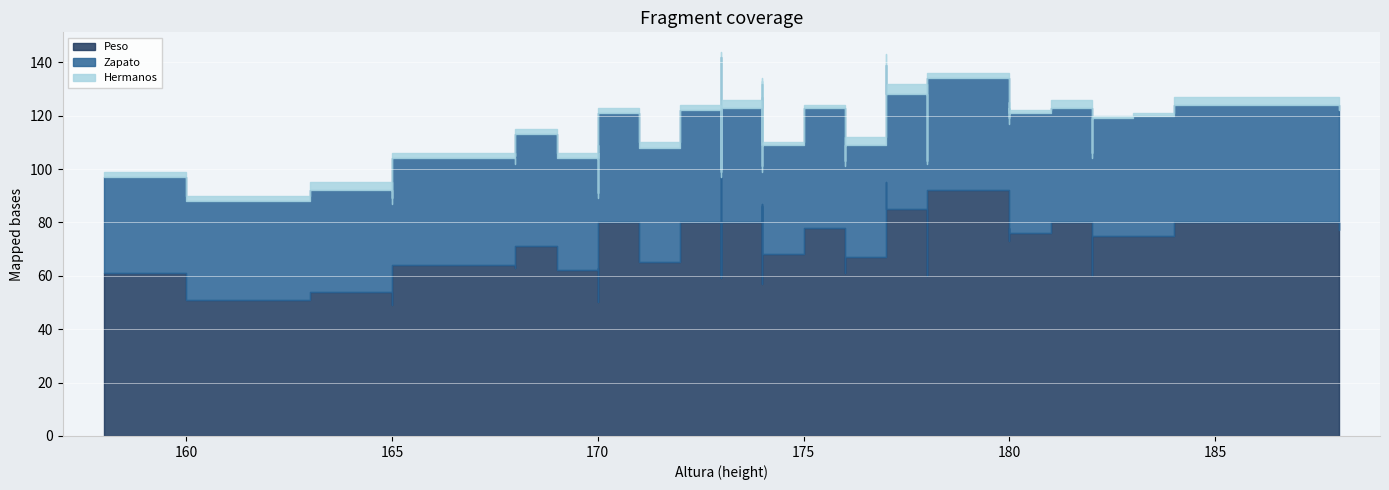

What is the maximum value for Hermanos?

6